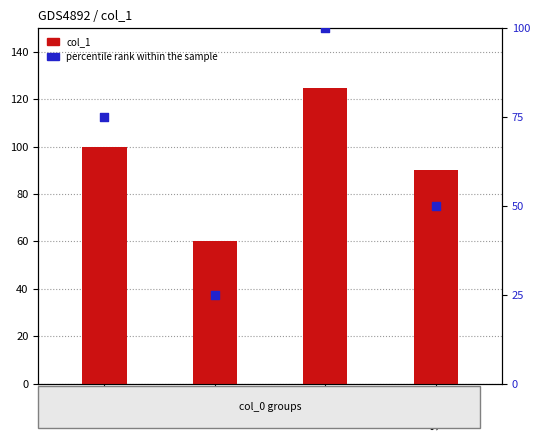

At which category is the sum across all series the highest?

Curly